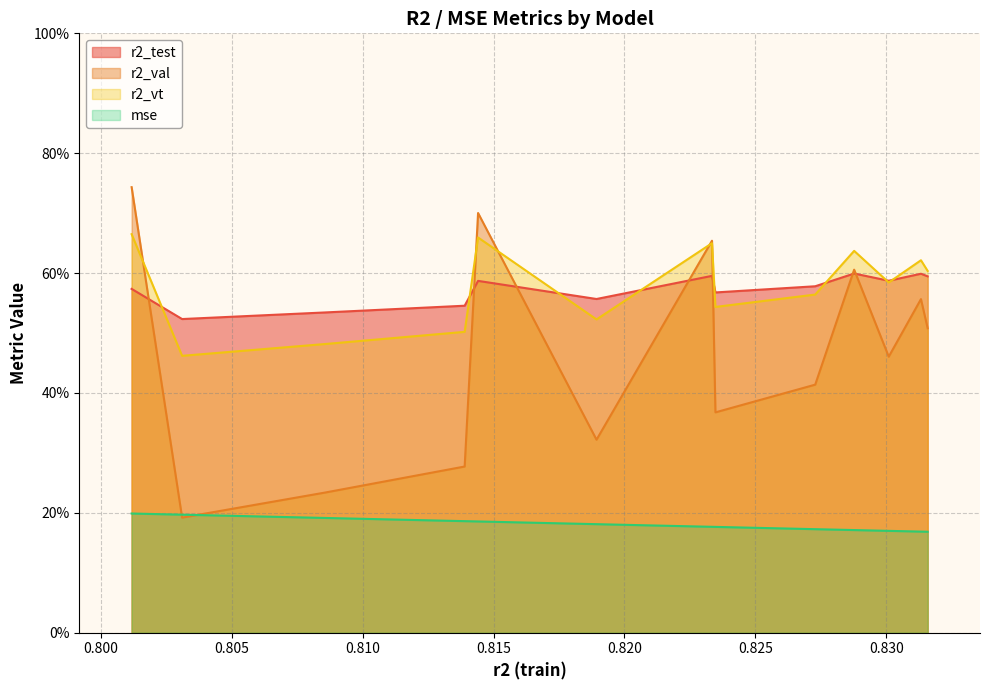

Which series has the largest total across all categories?

r2_vt